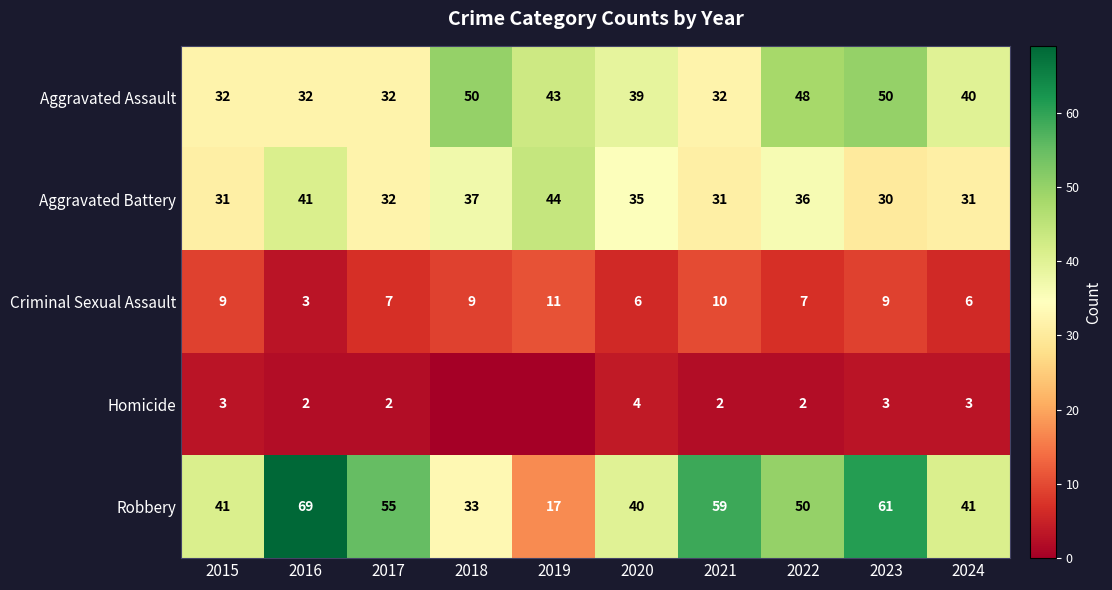

Rank the series at 2015 from highest to lowest value.

Robbery, Aggravated Assault, Aggravated Battery, Criminal Sexual Assault, Homicide